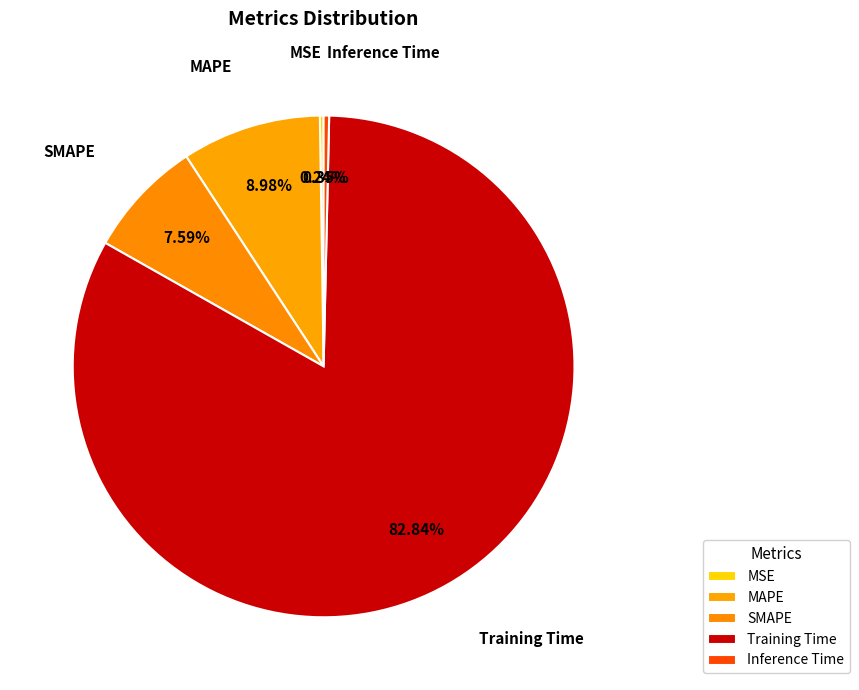

Is it true that Inference Time is 0% of the pie?

True